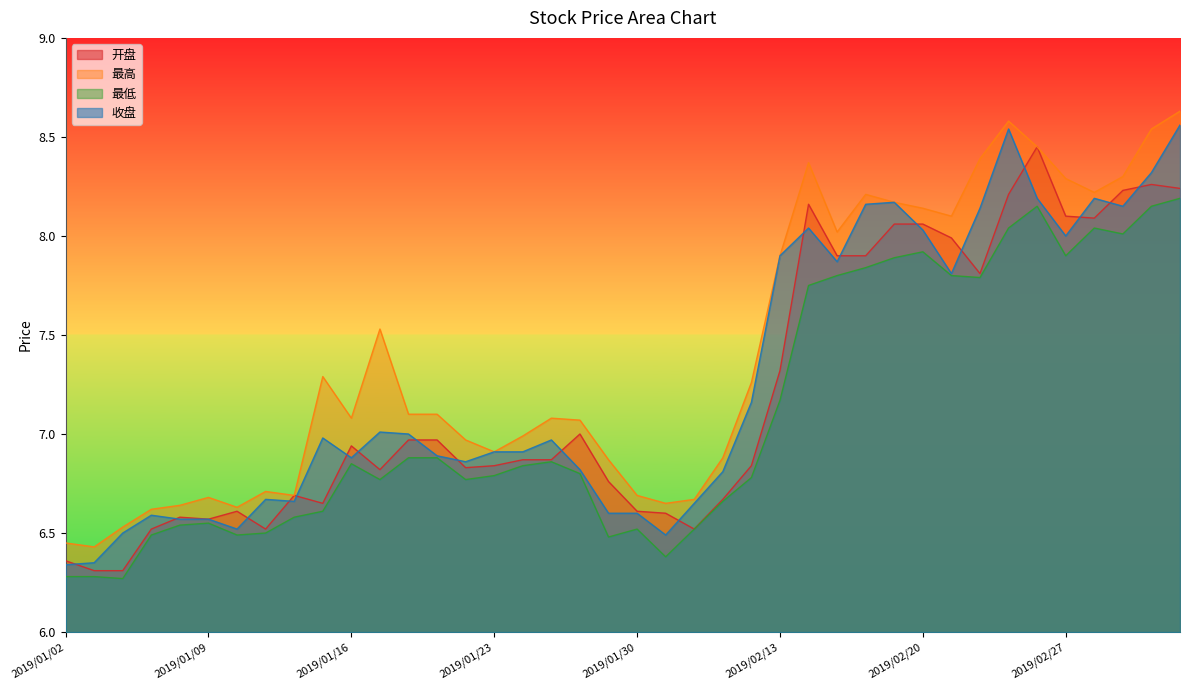

What is the sum of the 收盘 values at 2019/01/10 and 2019/01/03?

12.9